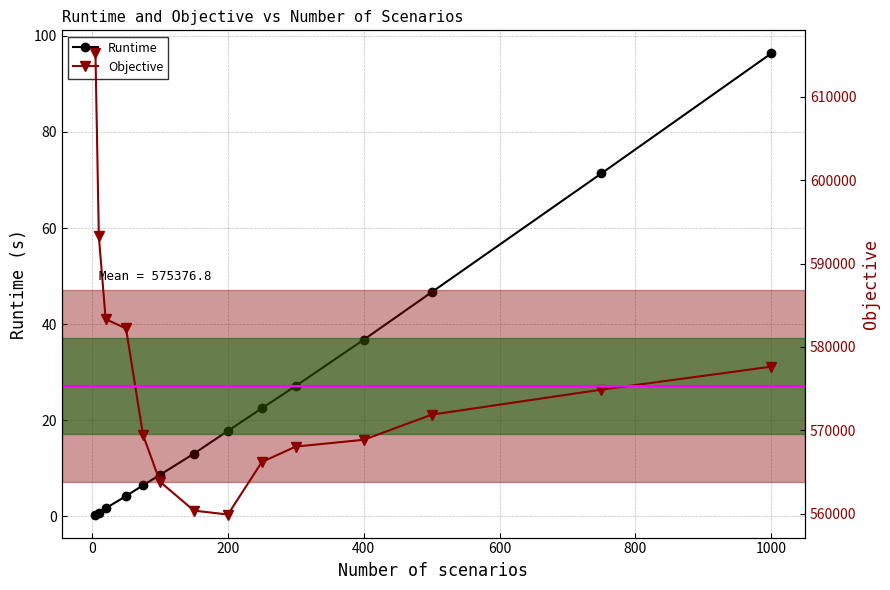

How many lines are shown in the chart?

2